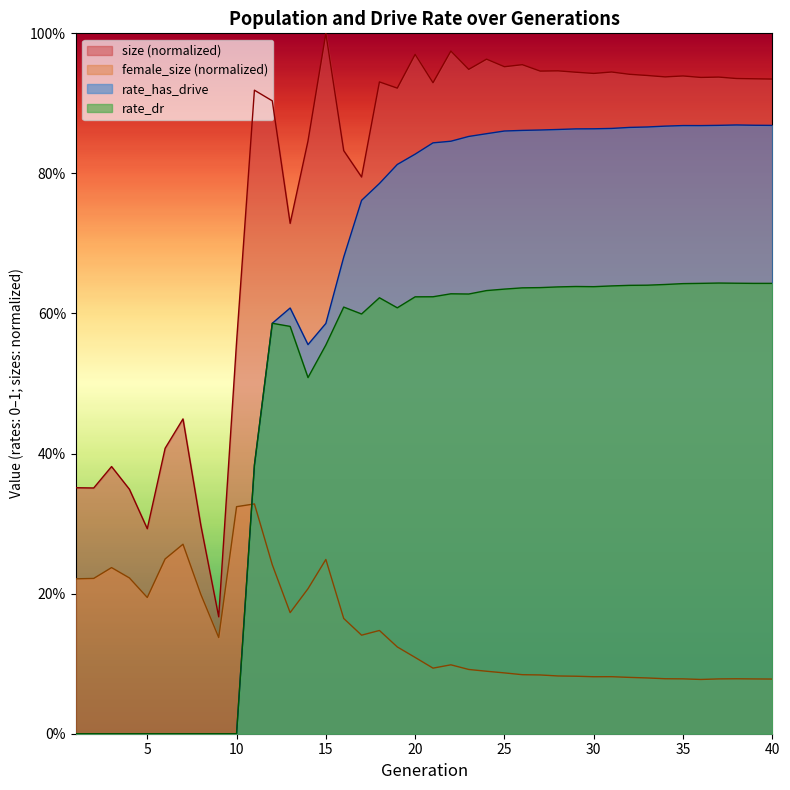

How many data points in rate_dr are above 0?

30